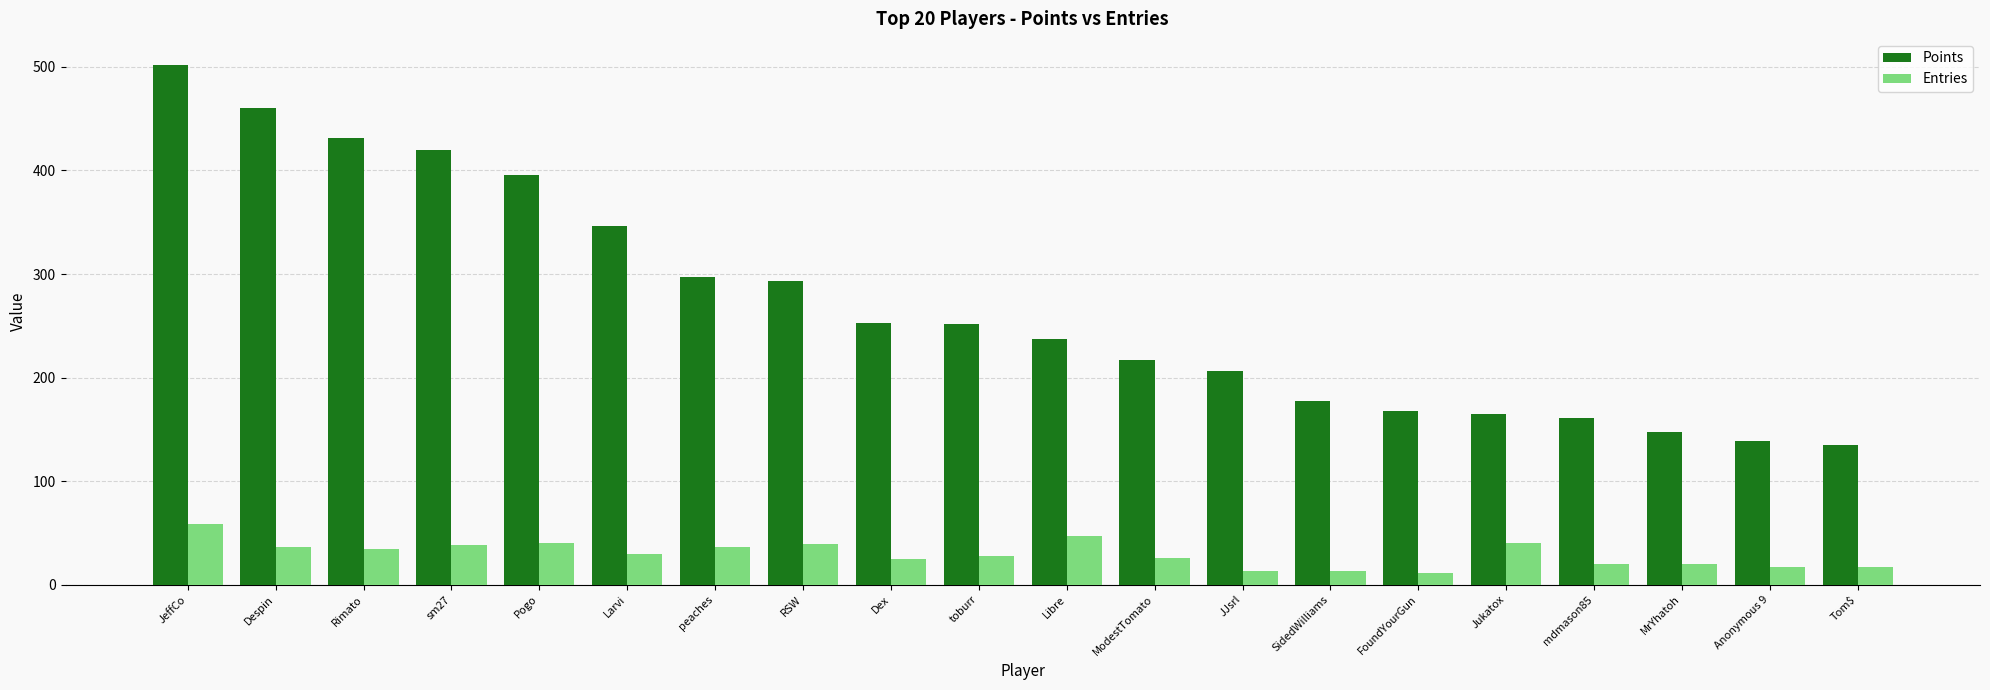

Which series has the largest total across all categories?

Points